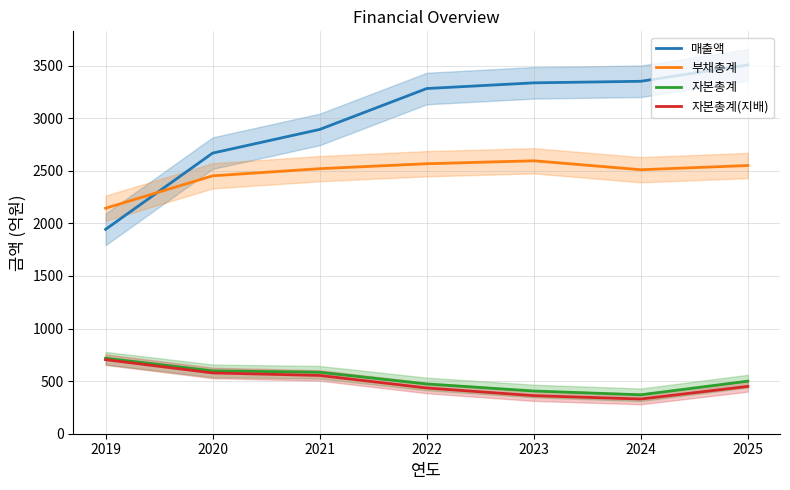

Between 2020 and 2023, which series saw the biggest shift?

매출액